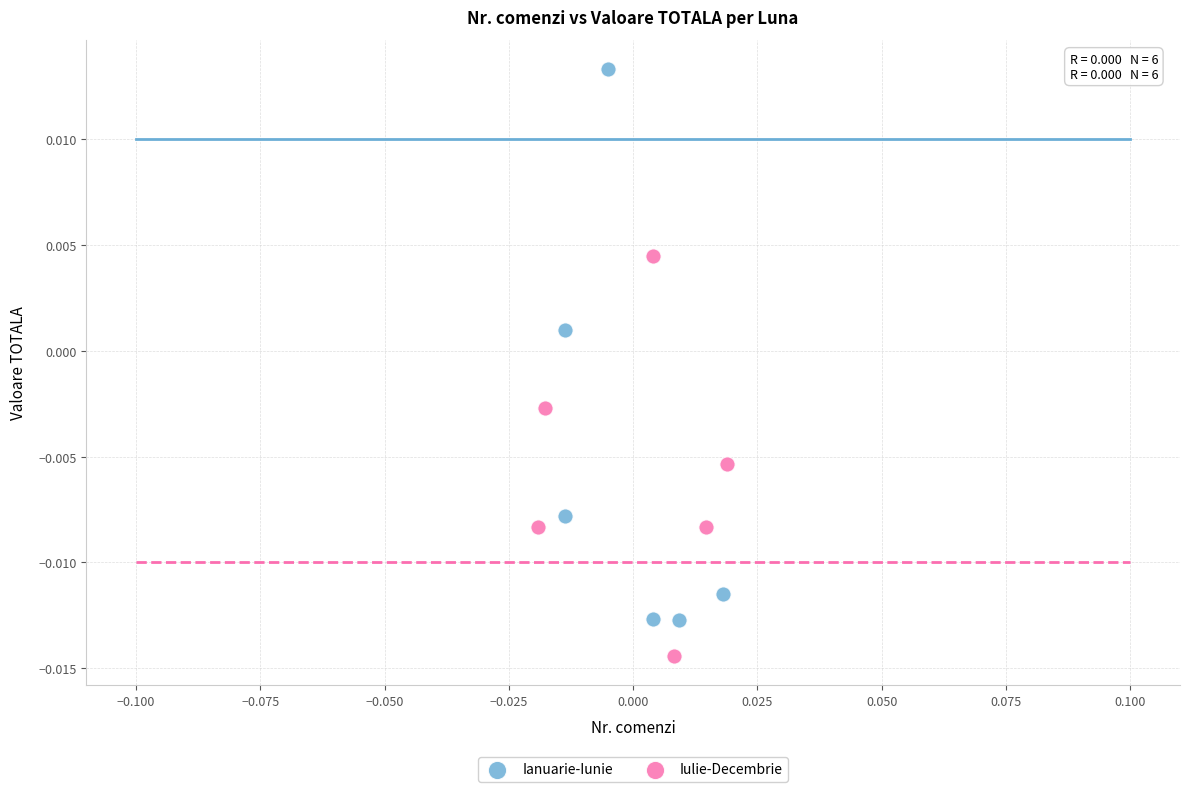

Which series contains the highest Y value?

Ianuarie-Iunie